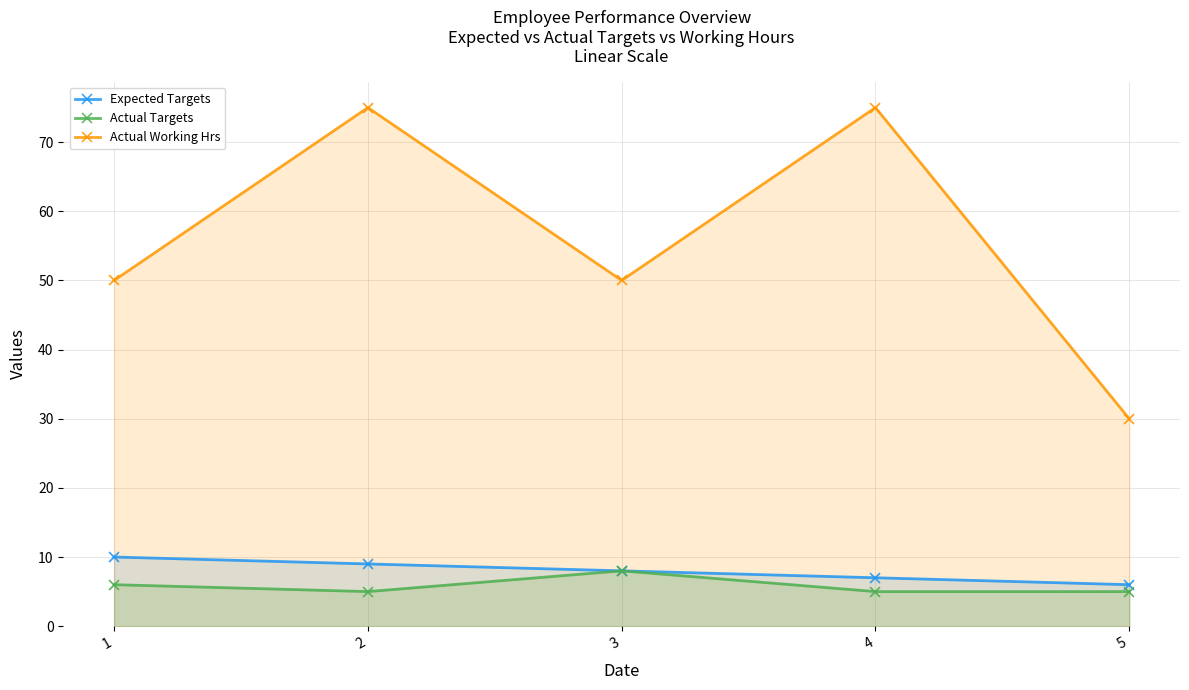

What is the total value across all series at 2?

89